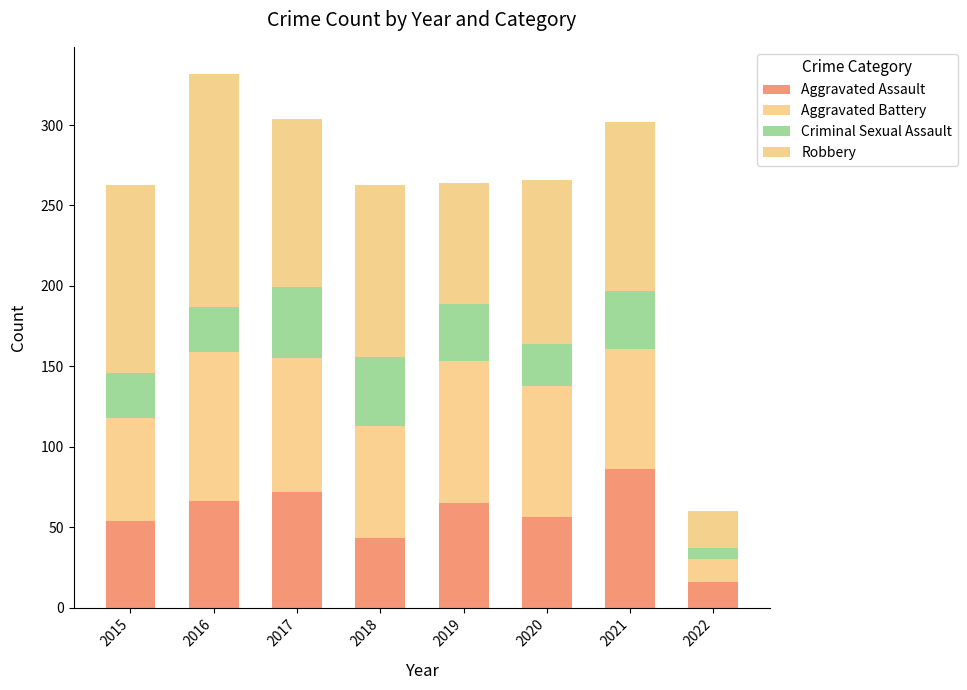

What is the difference between the second highest and second lowest values in the Aggravated Assault series?

29